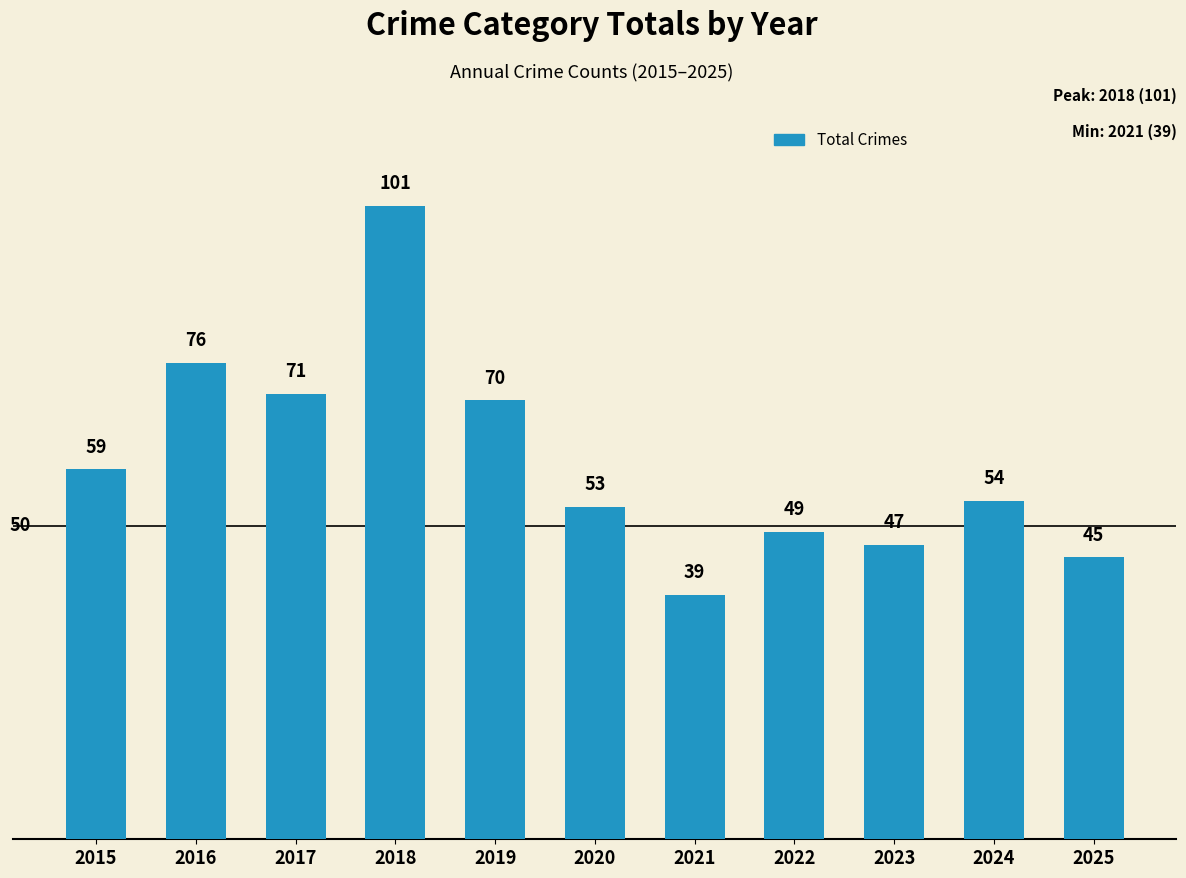

How many bars are there in total?

11